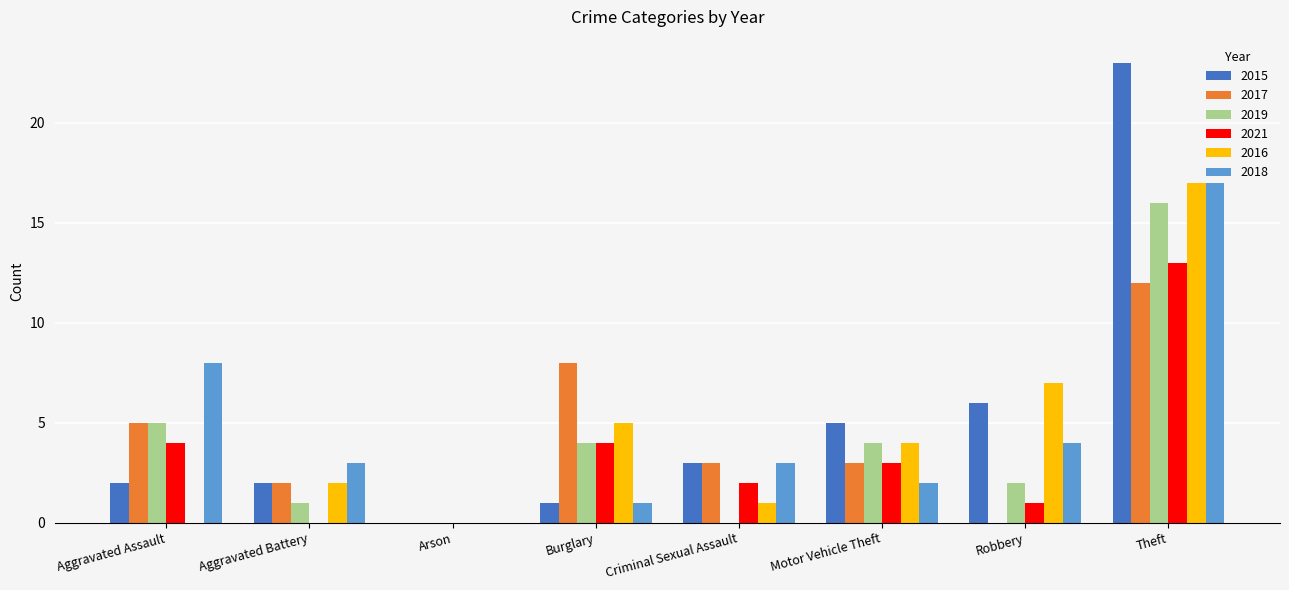

Reading left to right, what are all the values shown in this chart?

2015: Aggravated Assault=2	Aggravated Battery=2	Arson=0	Burglary=1	Criminal Sexual Assault=3	Motor Vehicle Theft=5	Robbery=6	Theft=23
2017: Aggravated Assault=5	Aggravated Battery=2	Arson=0	Burglary=8	Criminal Sexual Assault=3	Motor Vehicle Theft=3	Robbery=0	Theft=12
2019: Aggravated Assault=5	Aggravated Battery=1	Arson=0	Burglary=4	Criminal Sexual Assault=0	Motor Vehicle Theft=4	Robbery=2	Theft=16
2021: Aggravated Assault=4	Aggravated Battery=0	Arson=0	Burglary=4	Criminal Sexual Assault=2	Motor Vehicle Theft=3	Robbery=1	Theft=13
2016: Aggravated Assault=0	Aggravated Battery=2	Arson=0	Burglary=5	Criminal Sexual Assault=1	Motor Vehicle Theft=4	Robbery=7	Theft=17
2018: Aggravated Assault=8	Aggravated Battery=3	Arson=0	Burglary=1	Criminal Sexual Assault=3	Motor Vehicle Theft=2	Robbery=4	Theft=17